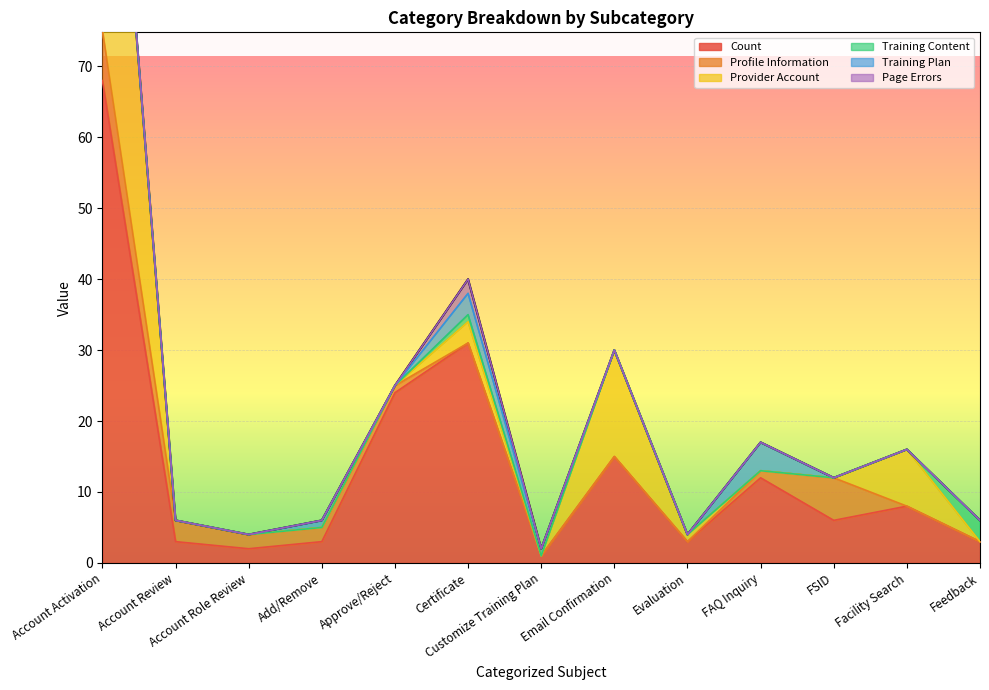

Which category has the lowest value across all series?

Certificate